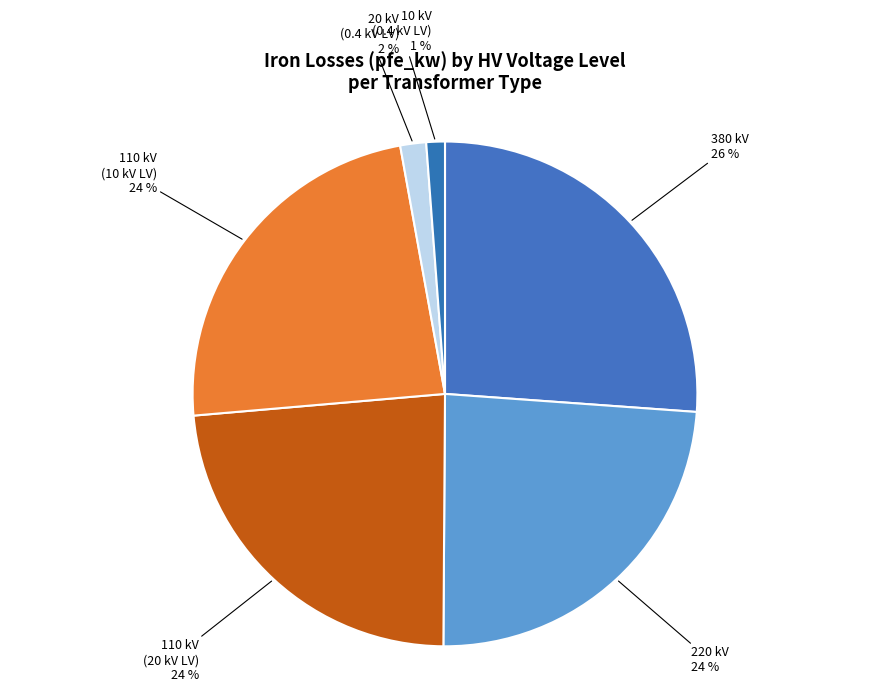

Is there any slice that represents more than half of the pie?

No